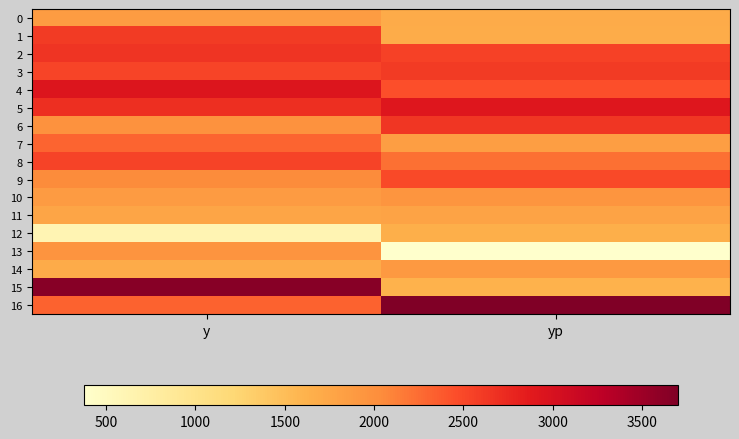

List the series in order of their peak value, lowest first.

12, 11, 0, 14, 10, 13, 7, 9, 8, 1, 3, 6, 2, 5, 4, 15, 16